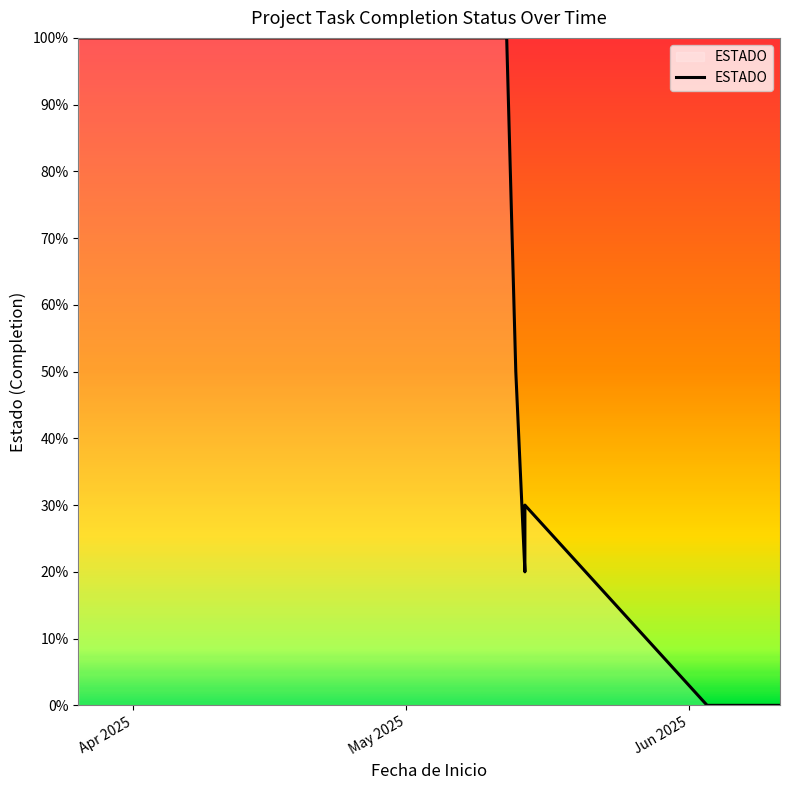

How many lines are shown in the chart?

1